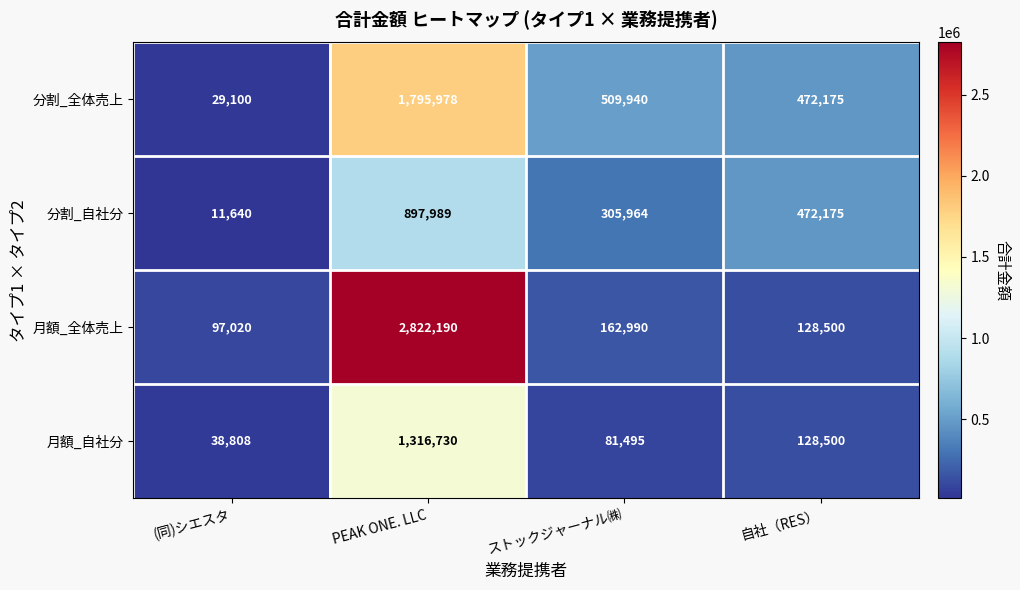

The value of 月額_自社分 at (同)シエスタ is 57541. True or false?

False